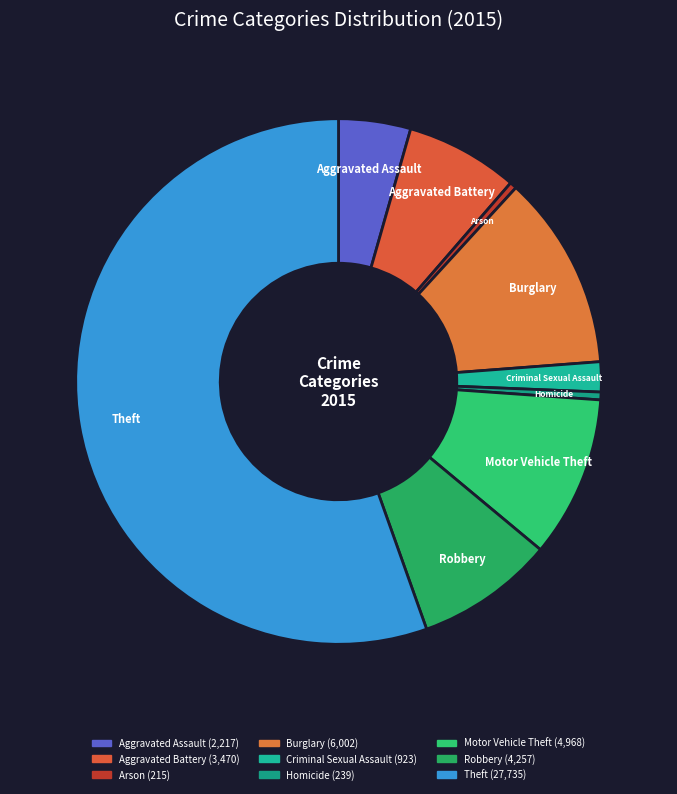

Count the number of slices in the pie.

9